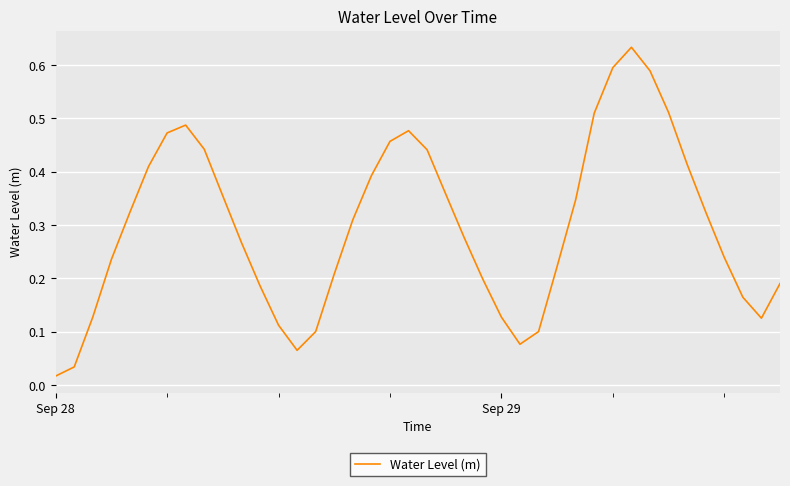

At which category does the chart reach its peak across all series?

31